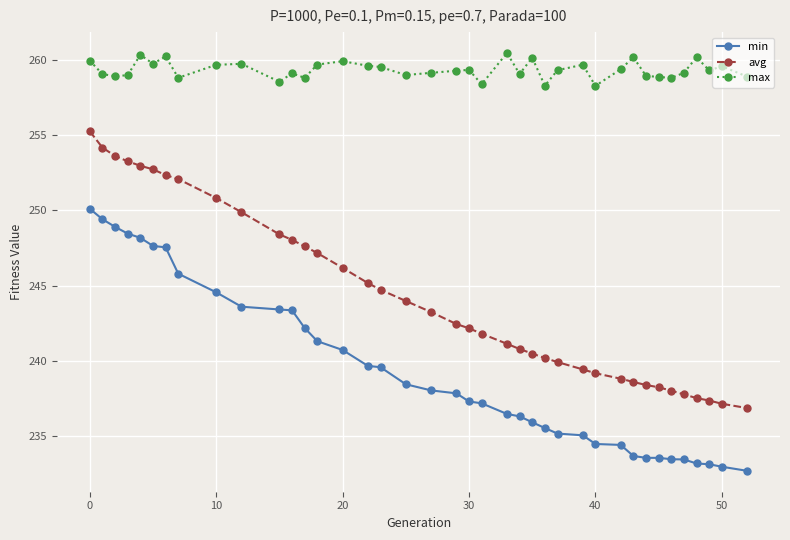

Which series has the largest total across all categories?

max